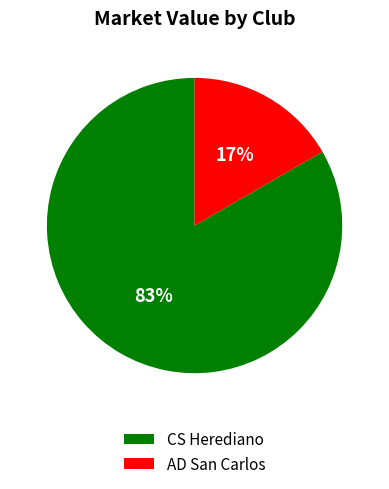

How many slices are in this pie chart?

2